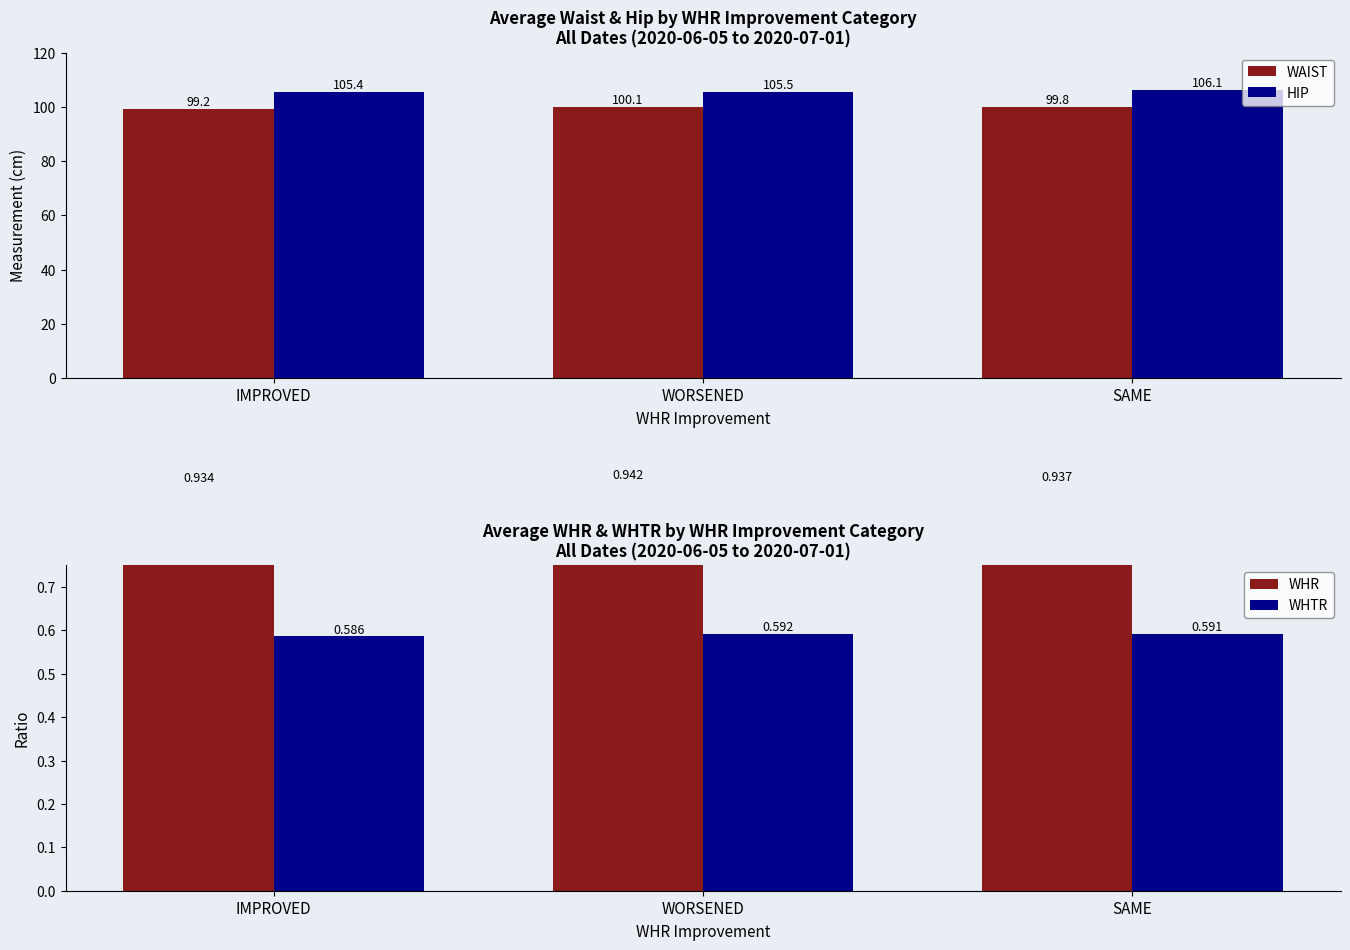

True or false: WHR has a value of 0.9 at IMPROVED.

True